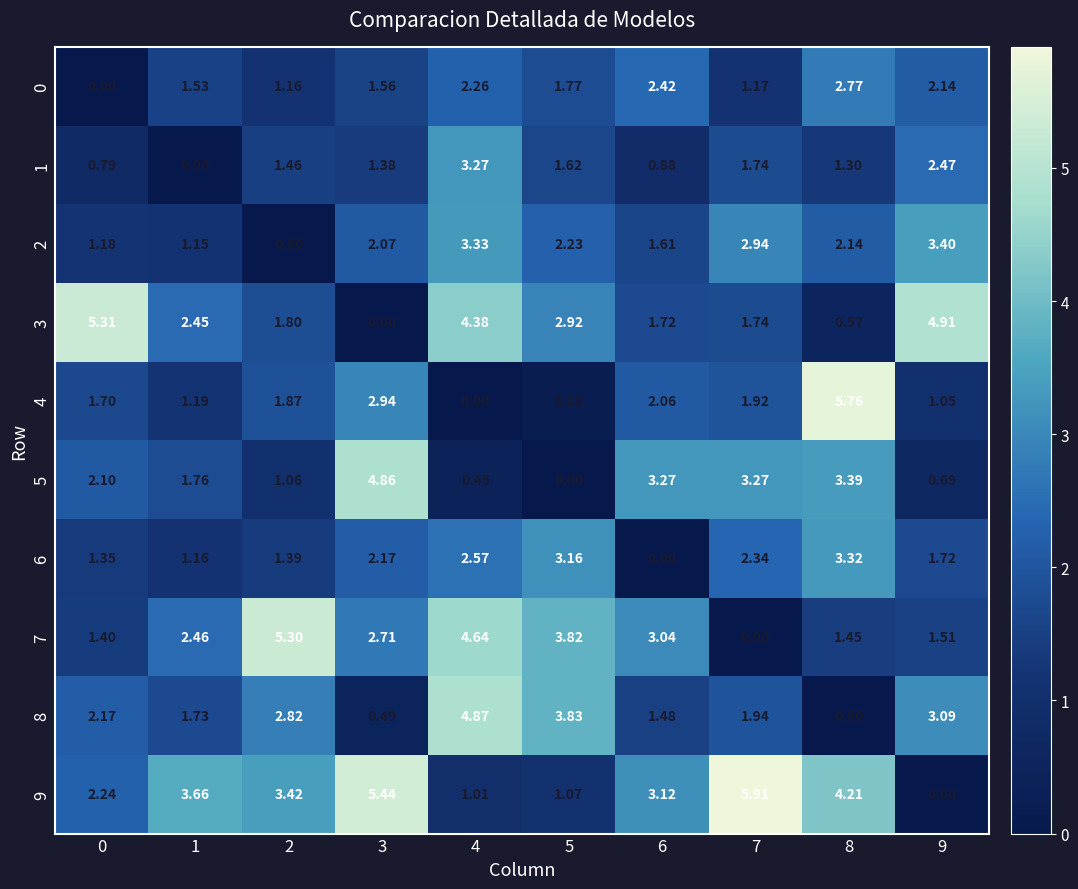

How many positive values does the 6 series have?

9